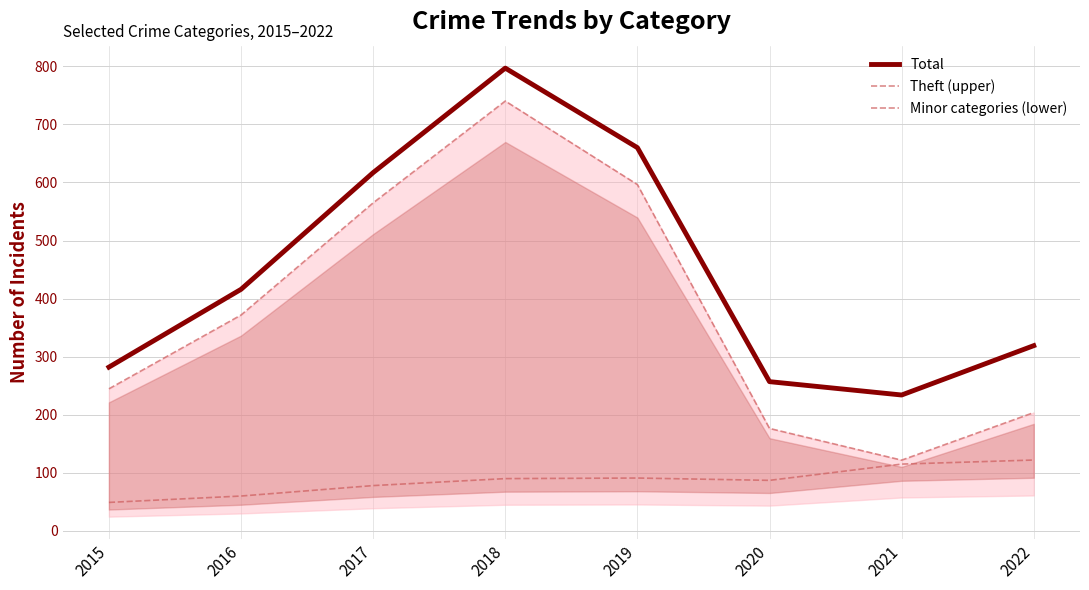

How many data points in Total are less than 416?

4